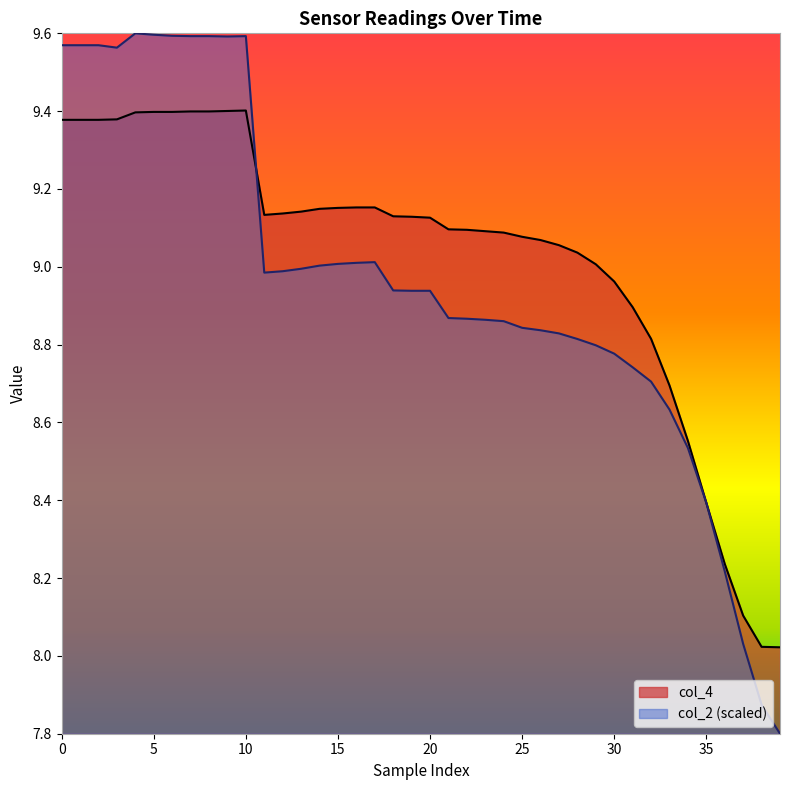

Where is the first local maximum for col_4_line?

10